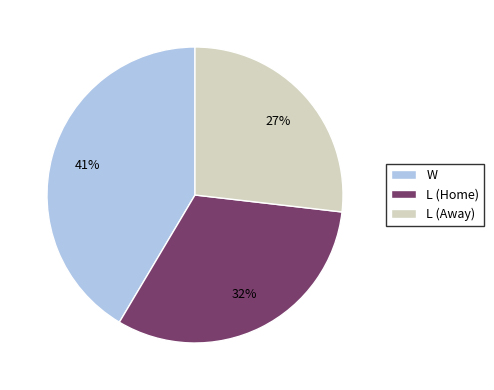

What is the smallest slice in the pie chart?

L (Away)